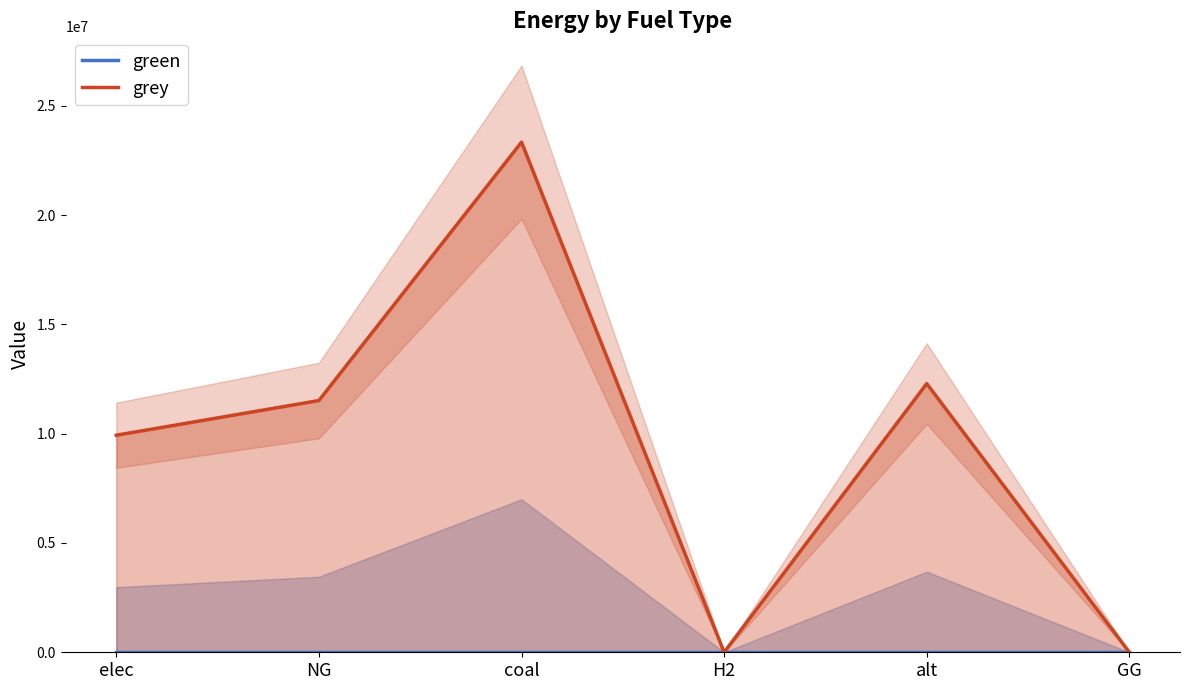

At which category does the chart reach its peak across all series?

coal